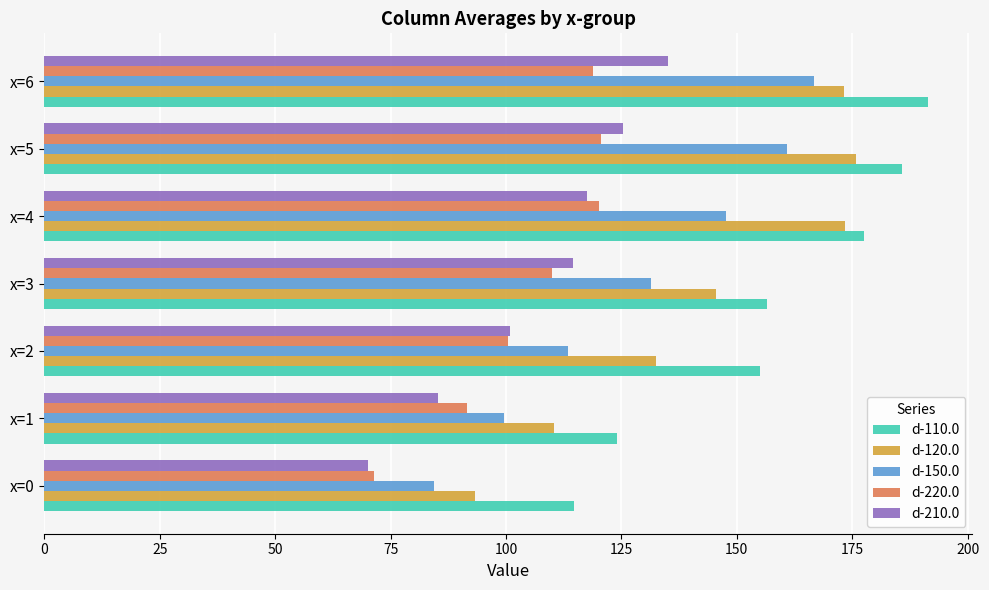

How many values in the d-150.0 series exceed 131?

4